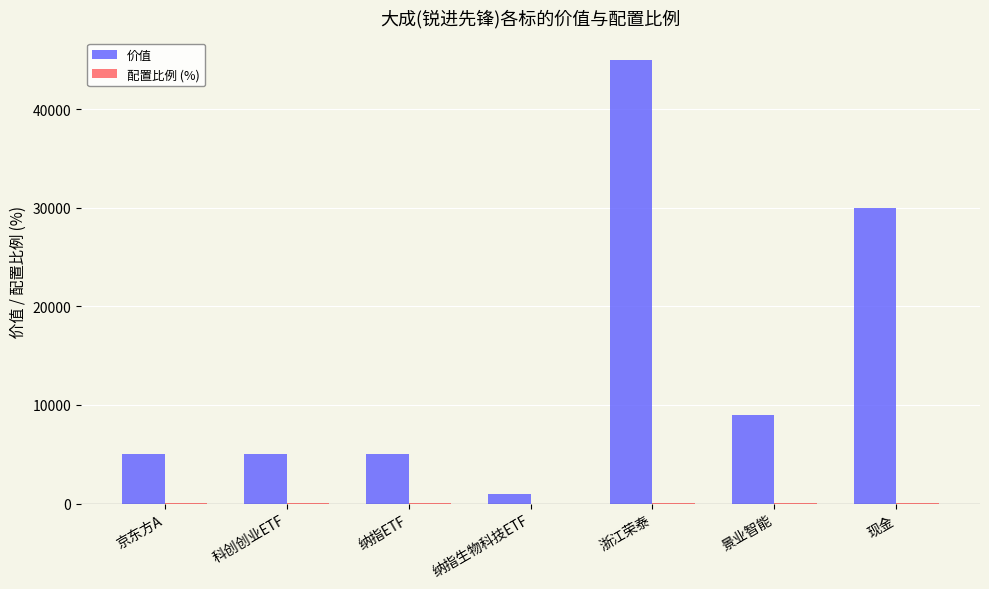

At which category is the sum across all series the highest?

浙江荣泰